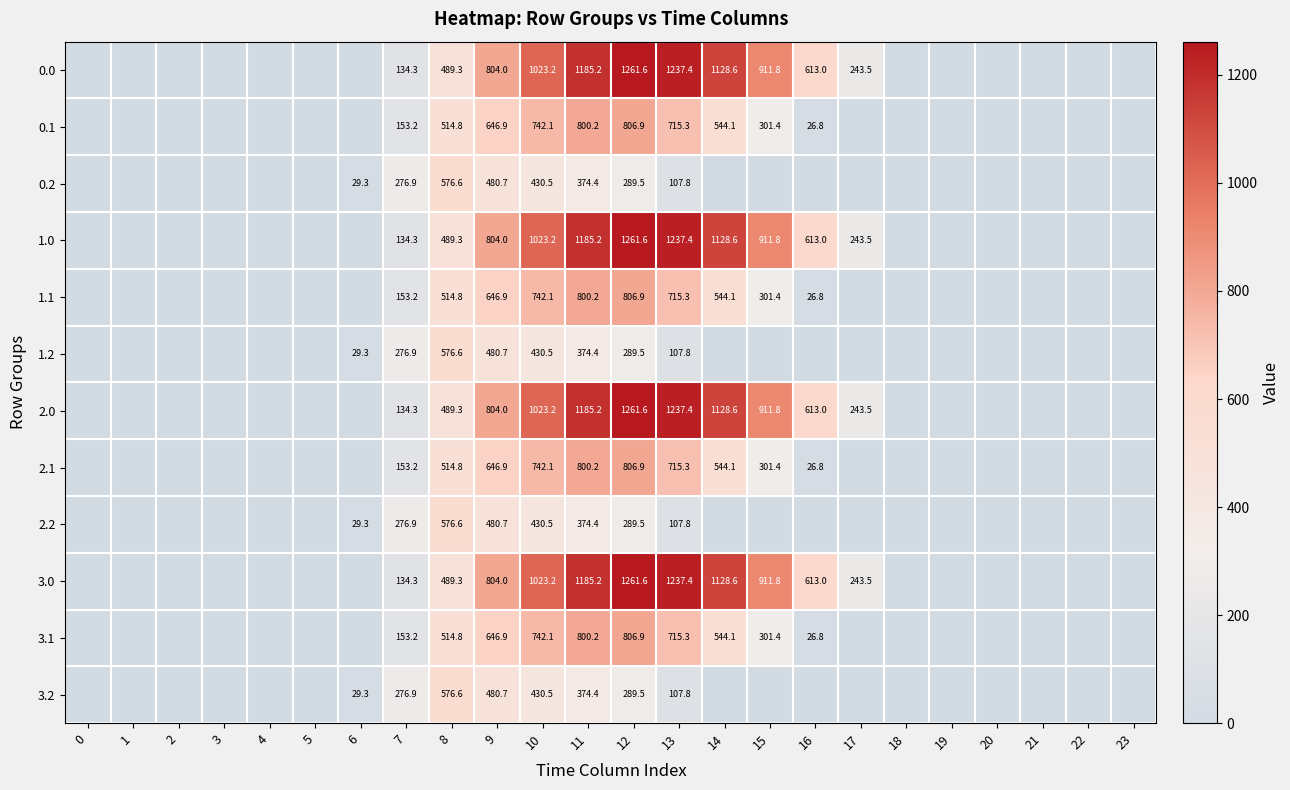

Between 17 and 19, which is larger?

17